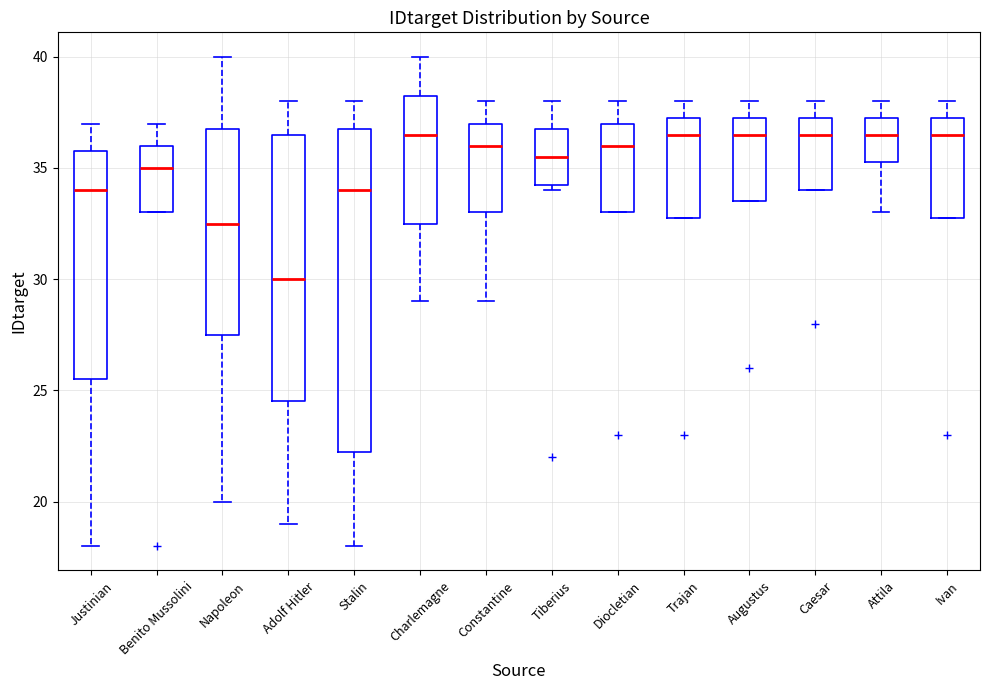

Which box is the tallest, from its lower edge to its upper edge?

Stalin